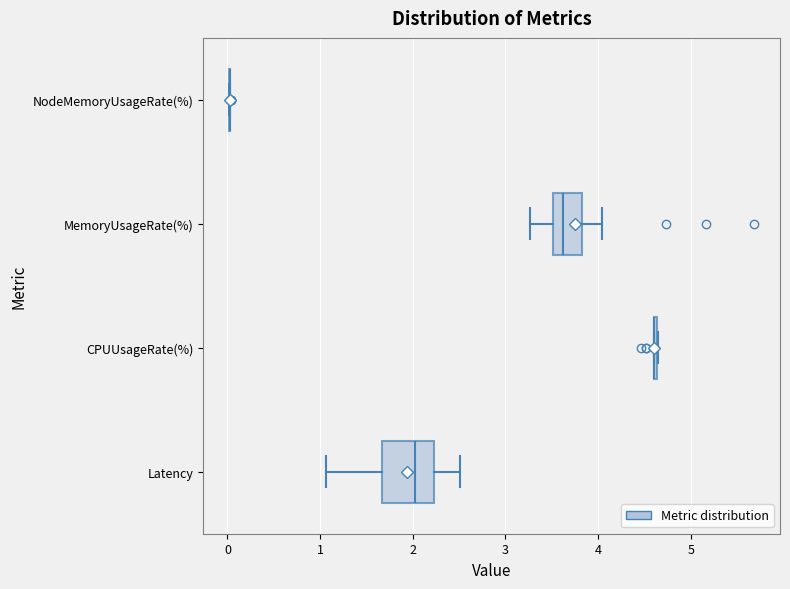

Where does the left whisker of the box for Latency end on the x-axis? The values are not printed on the chart, so give them approximately, as read against the axis.

1.1